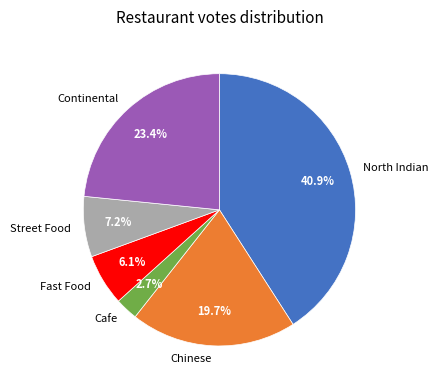

To the nearest percent, what is the average slice percentage?

17%